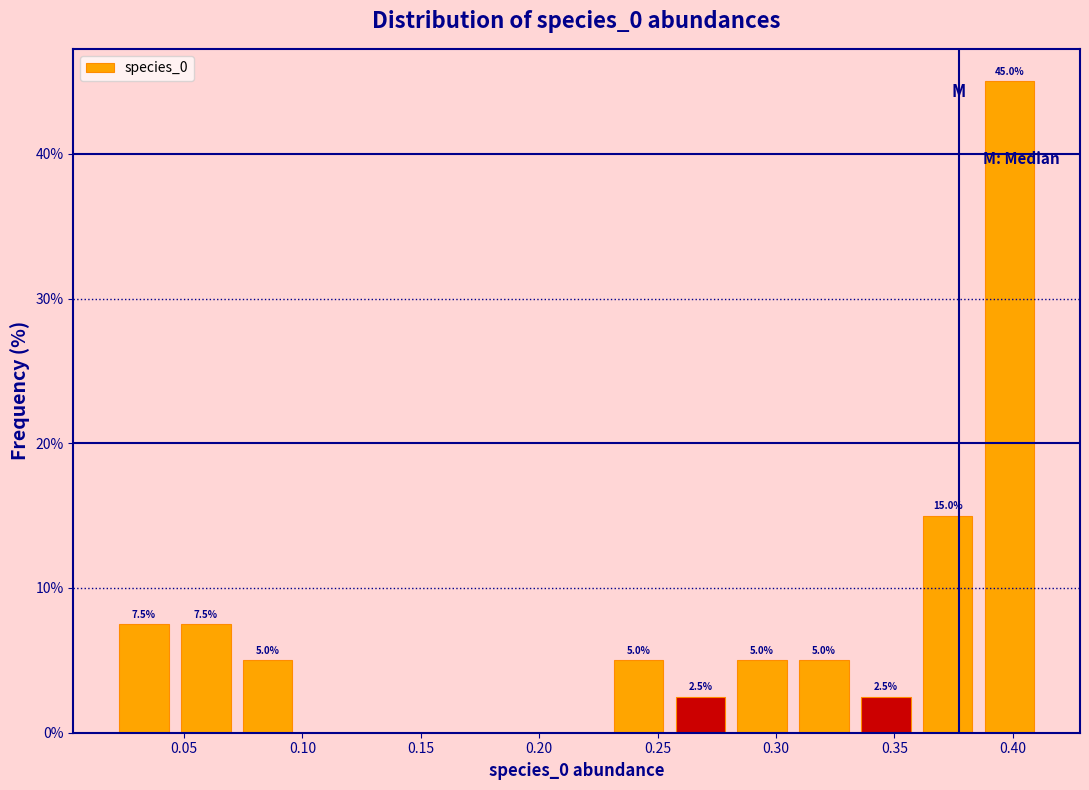

Which range on the x-axis has the tallest bar?

0.385 to 0.410